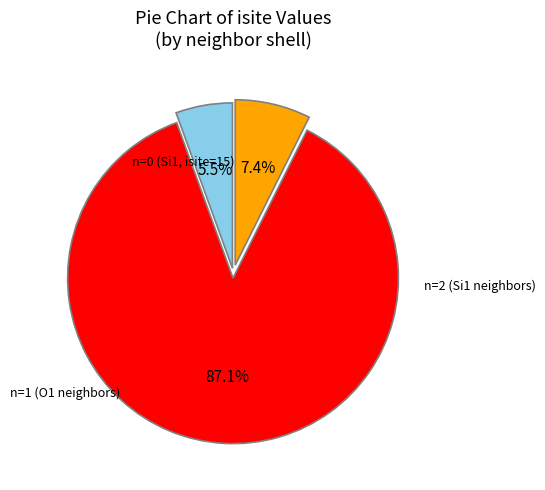

Is there any slice that represents more than half of the pie?

Yes